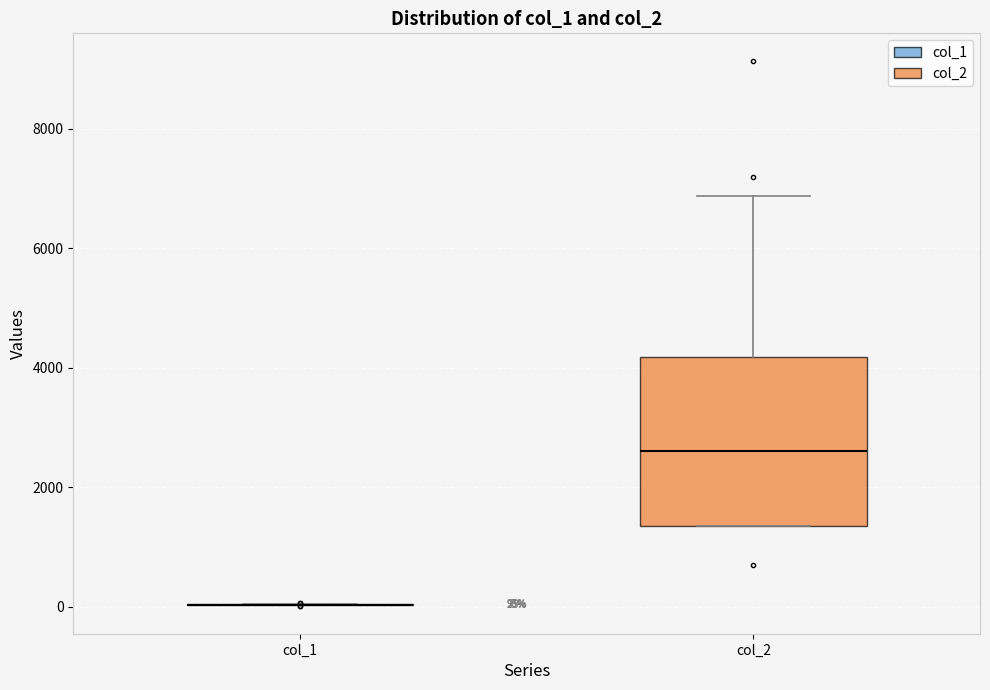

Which box is the tallest, from its lower edge to its upper edge?

col_2